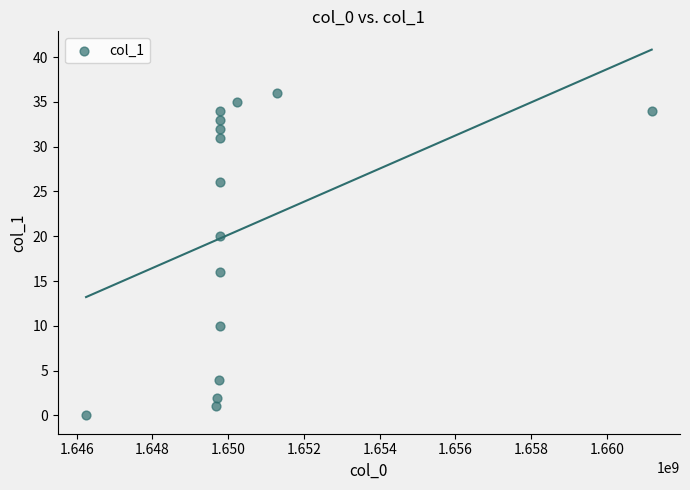

What is the range of X values (max minus min)?

14936488